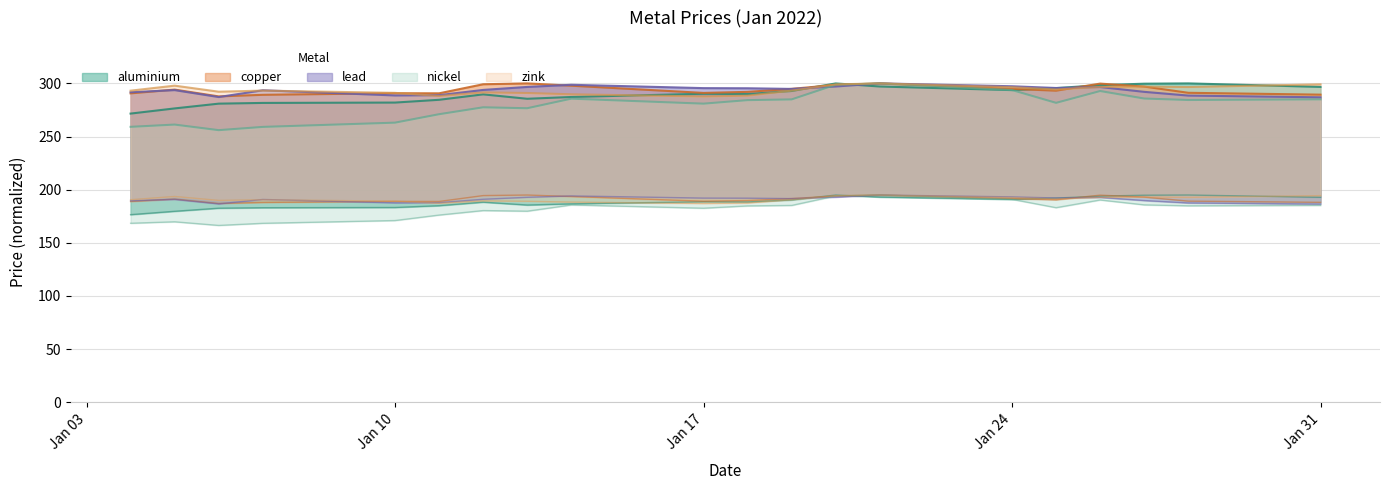

Where is the first local minimum for aluminium?

2022-01-13